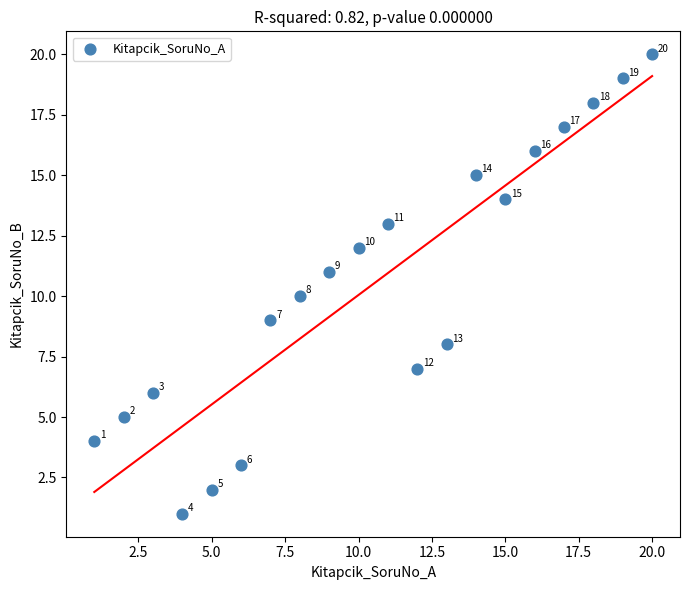

What Y value in the scatter plot is closest to 10?

10